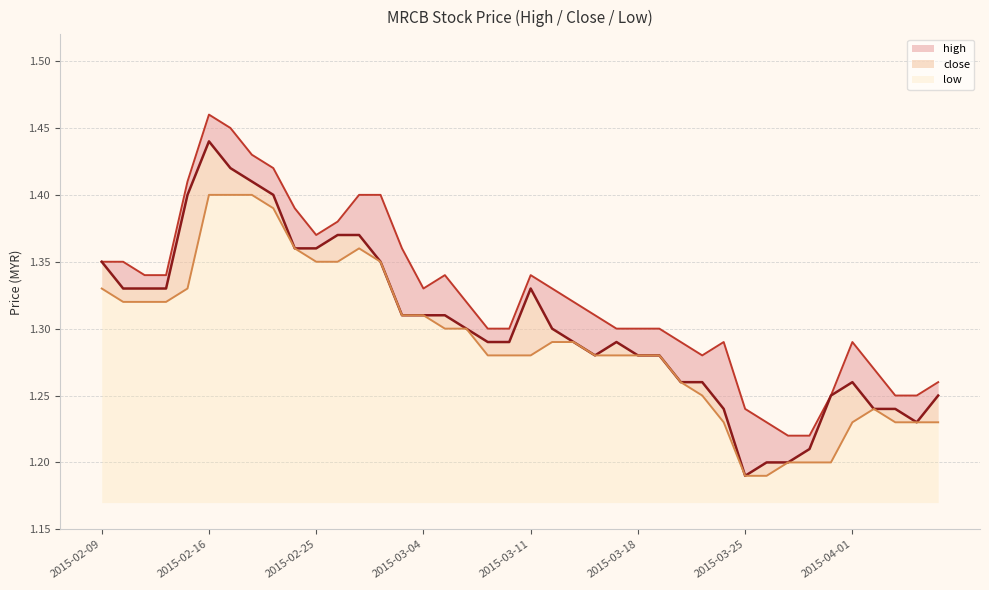

What is the highest value of the high series?

1.5